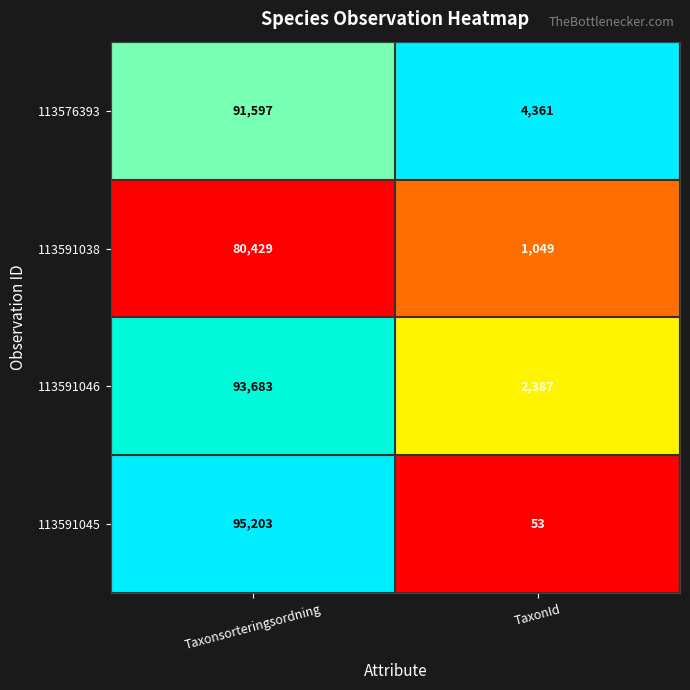

Reading right to left, list all the values displayed in this chart.

113576393: 4361	91597
113591038: 1049	80429
113591046: 2387	93683
113591045: 53	95203